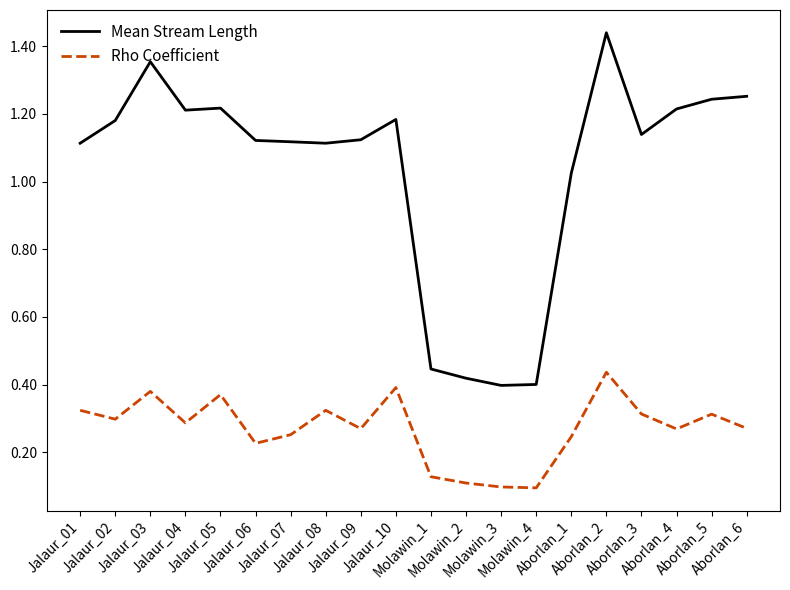

List the series in order of their overall mean, highest first.

Mean Stream Length, Rho Coefficient